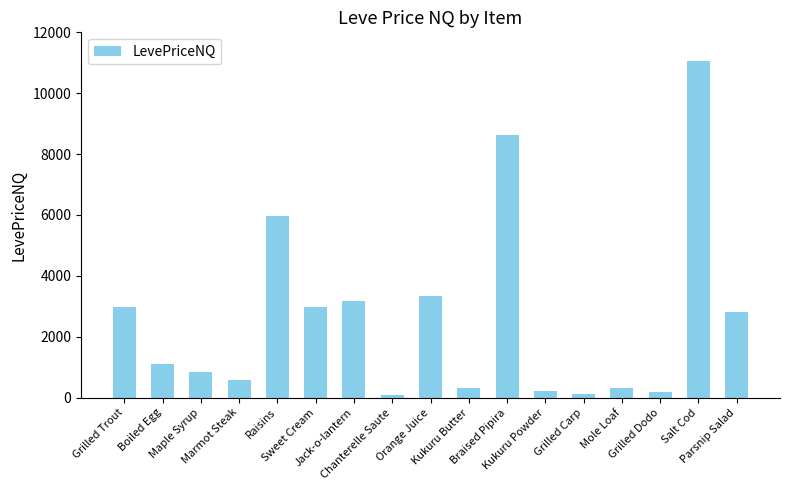

What is the greatest value displayed?

11060.1